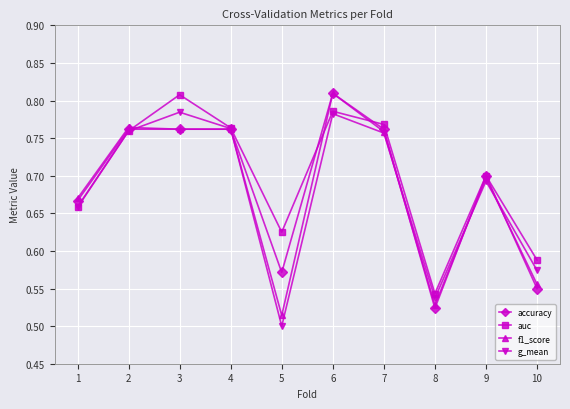

Where is f1_score nearest to the value 0?

5